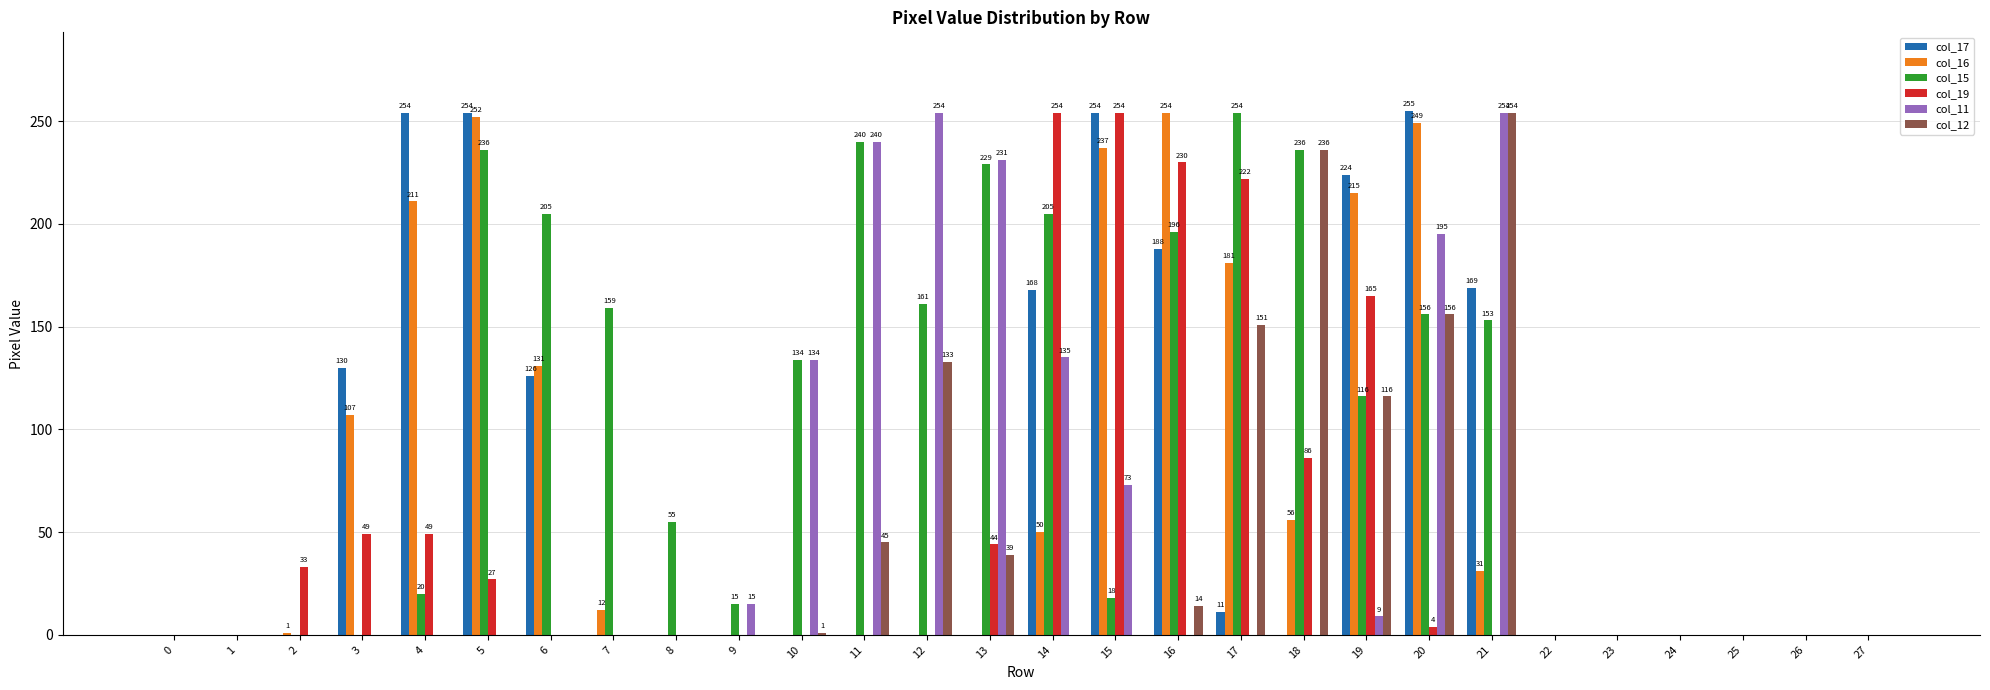

Which series changed the most between 6 and 18?

col_12